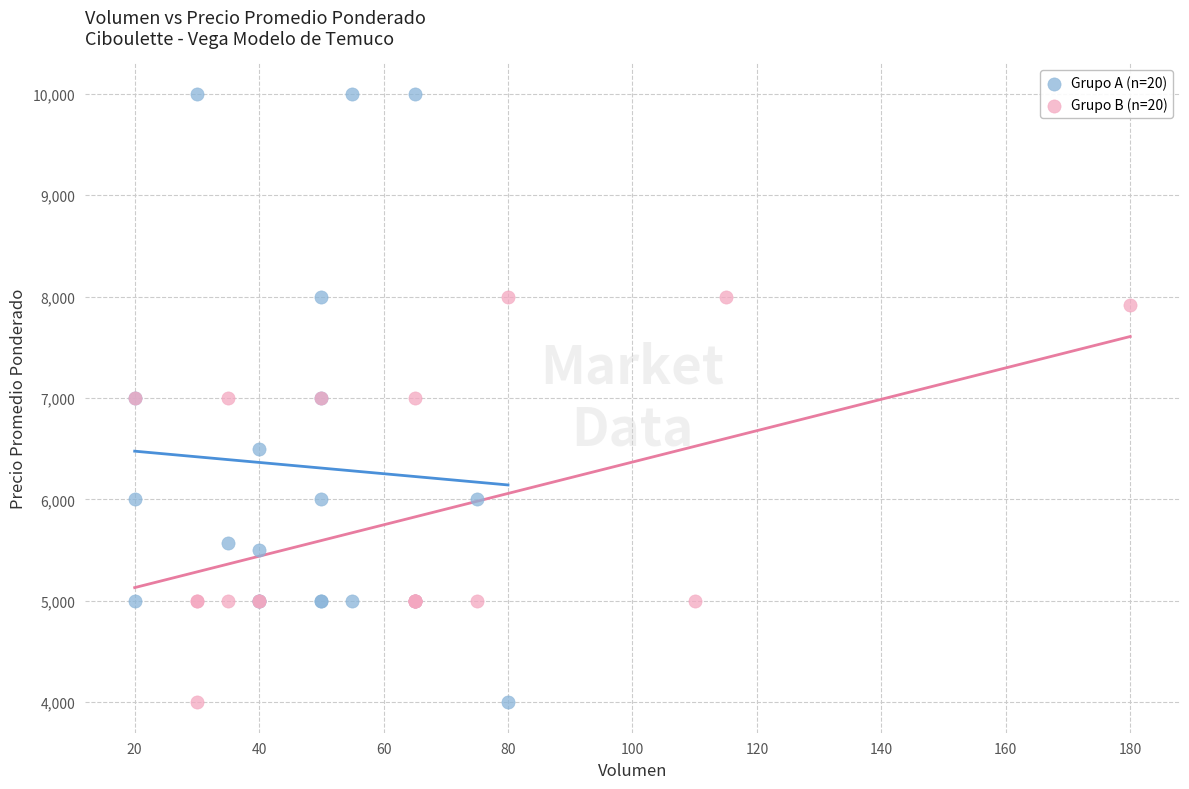

What are all the series names shown in the legend?

Grupo A (n=20), Grupo B (n=20)